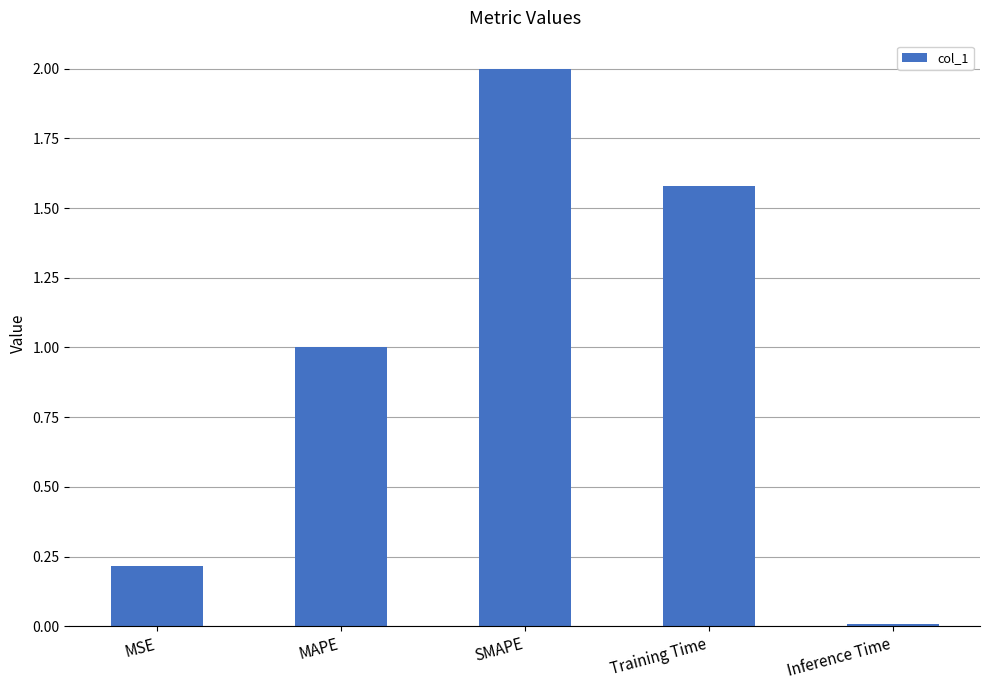

The chart shows a value of 0.2 at MSE. True or false?

True